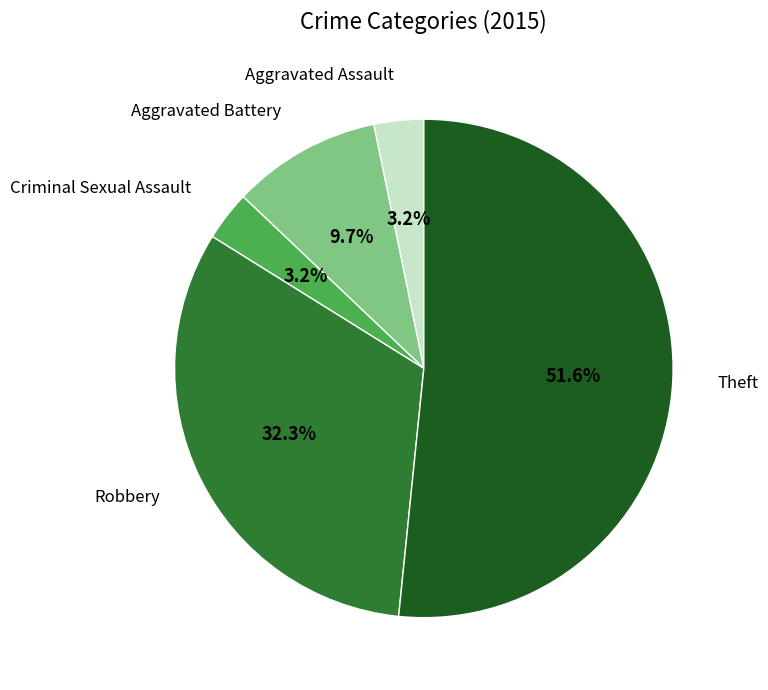

The Theft slice represents 57% of the pie. True or false?

False